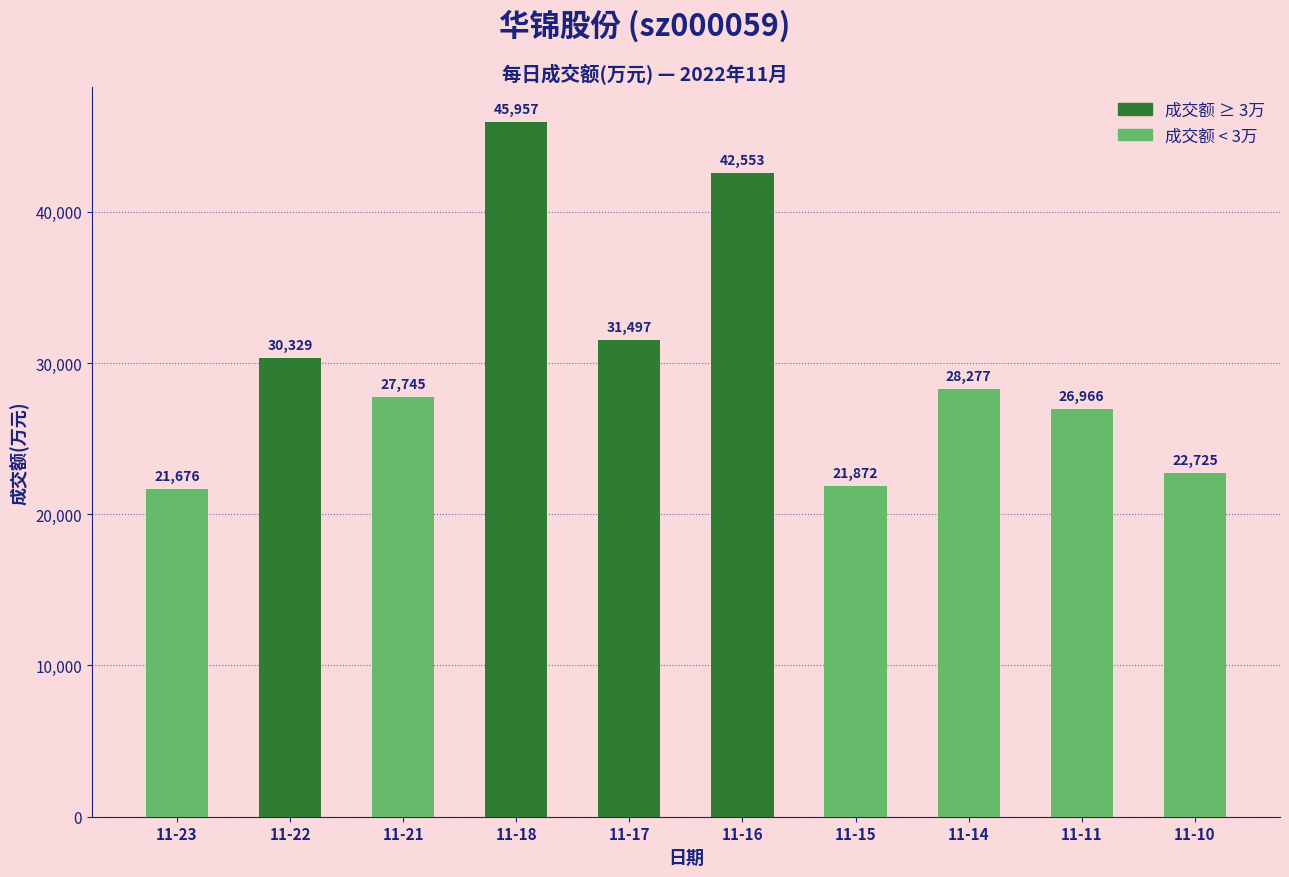

What is the ratio of the value at 11-23 to the value at 11-17?

0.7